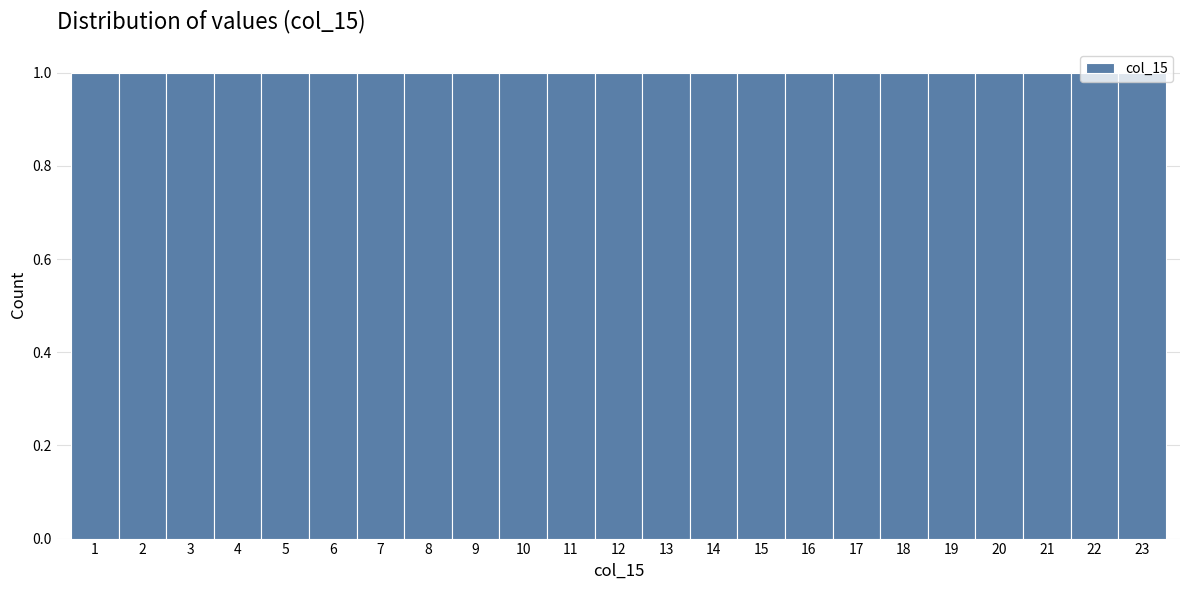

Reading left to right, transcribe this chart: for each bar, give the range it covers on the x-axis and its height. The values are not printed on the chart, so give them approximately, as read against the axis.

0.5 to 1.5: 1
1.5 to 2.5: 1
2.5 to 3.5: 1
3.5 to 4.5: 1
4.5 to 5.5: 1
5.5 to 6.5: 1
6.5 to 7.5: 1
7.5 to 8.5: 1
8.5 to 9.5: 1
9.5 to 10.5: 1
10.5 to 11.5: 1
11.5 to 12.5: 1
12.5 to 13.5: 1
13.5 to 14.5: 1
14.5 to 15.5: 1
15.5 to 16.5: 1
16.5 to 17.5: 1
17.5 to 18.5: 1
18.5 to 19.5: 1
19.5 to 20.5: 1
20.5 to 21.5: 1
21.5 to 22.5: 1
22.5 to 23.5: 1